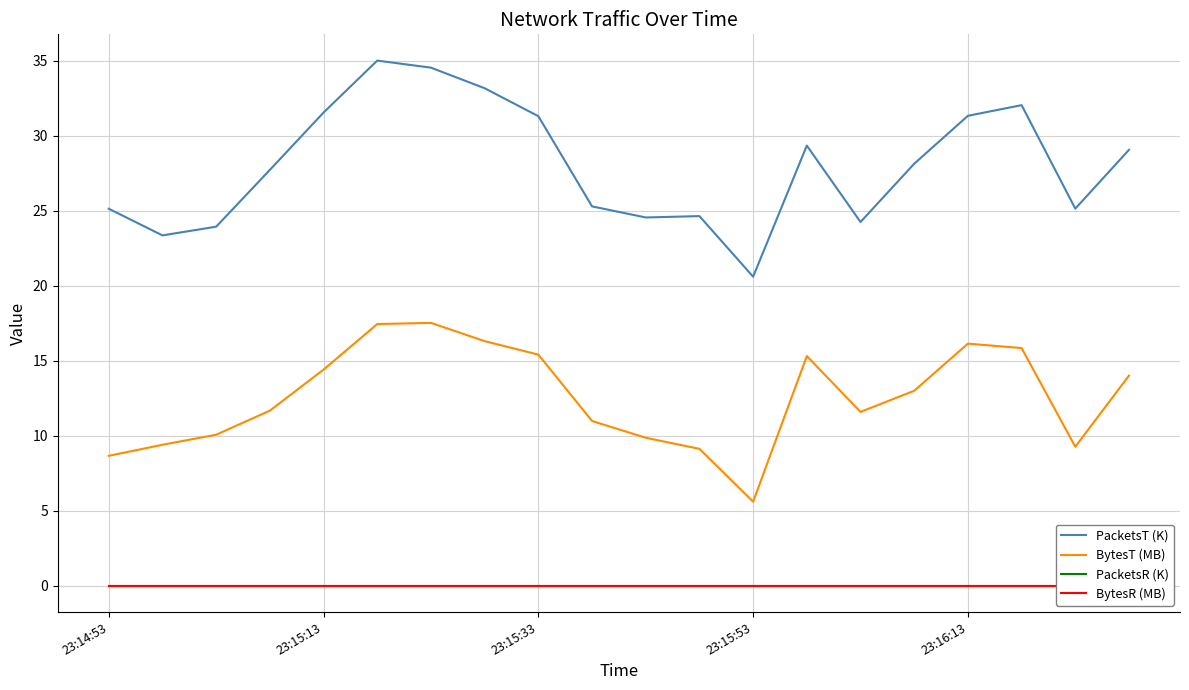

What is the minimum value for PacketsT (K)?

20.6